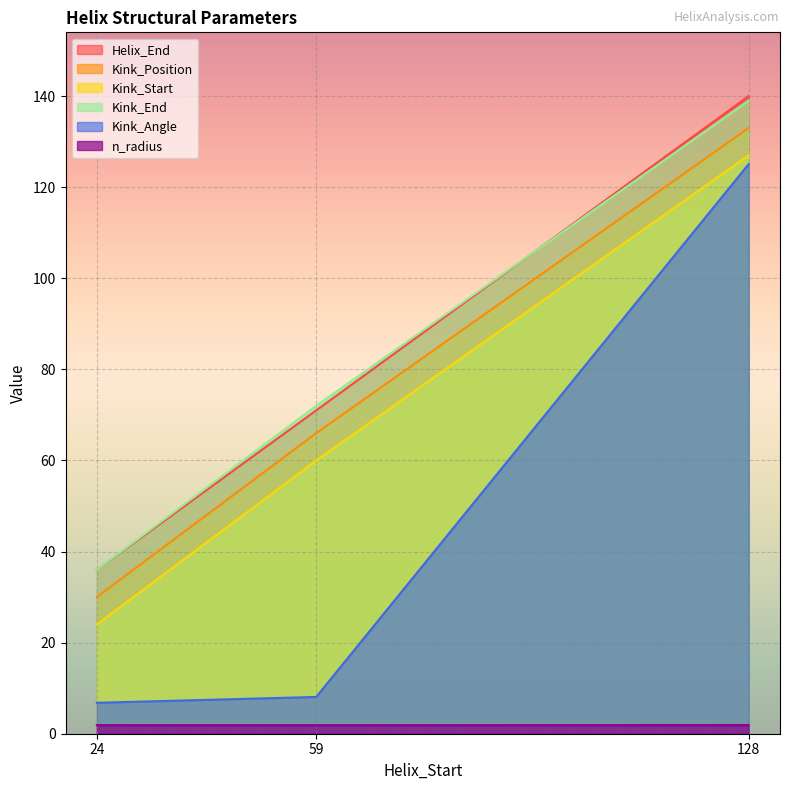

Which series has the largest range (max minus min)?

Kink_Angle